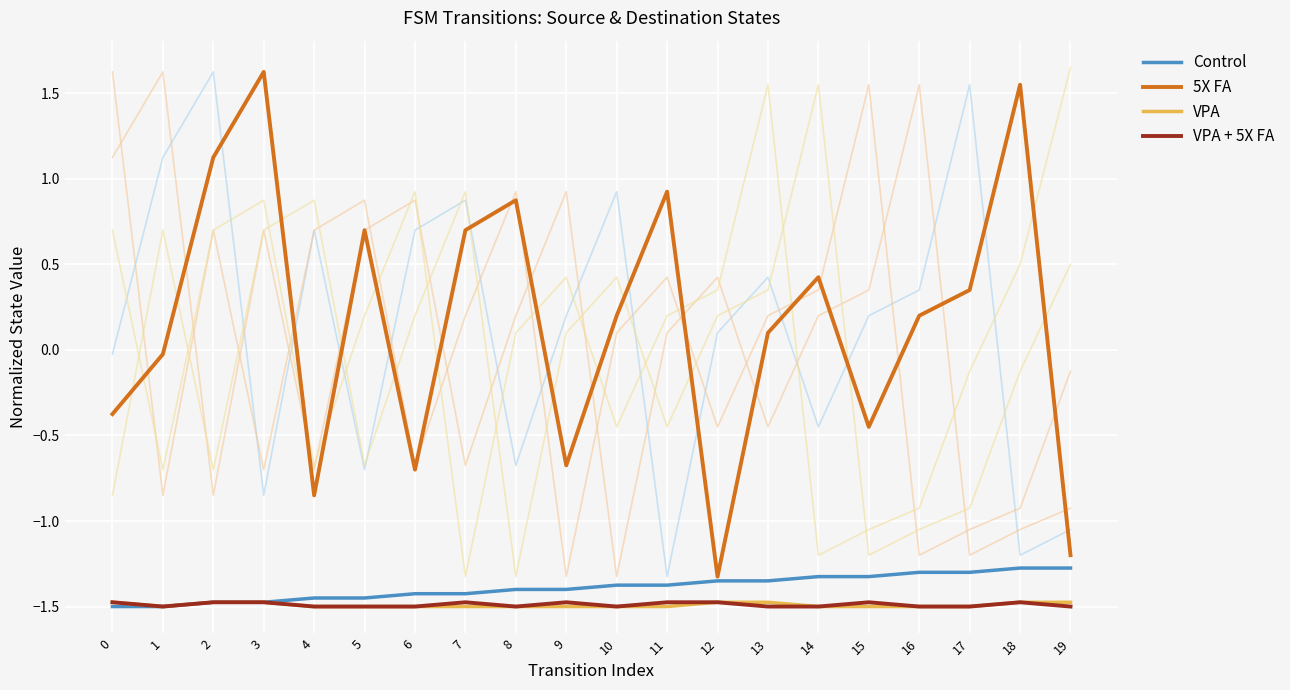

True or false: VPA + 5X FA and 5X FA cross at least once.

False